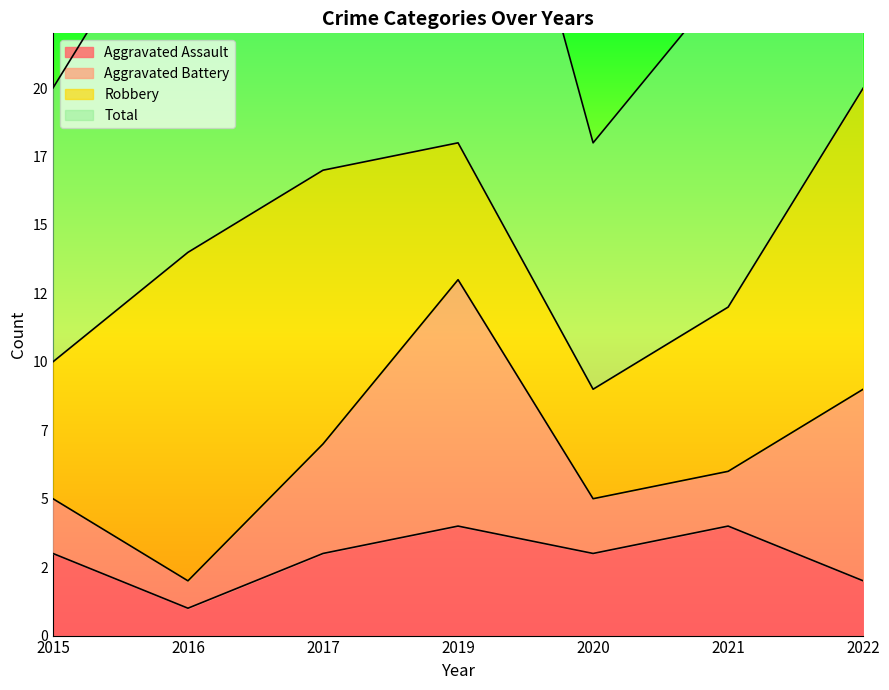

At which label does Aggravated Assault reach its peak?

2019